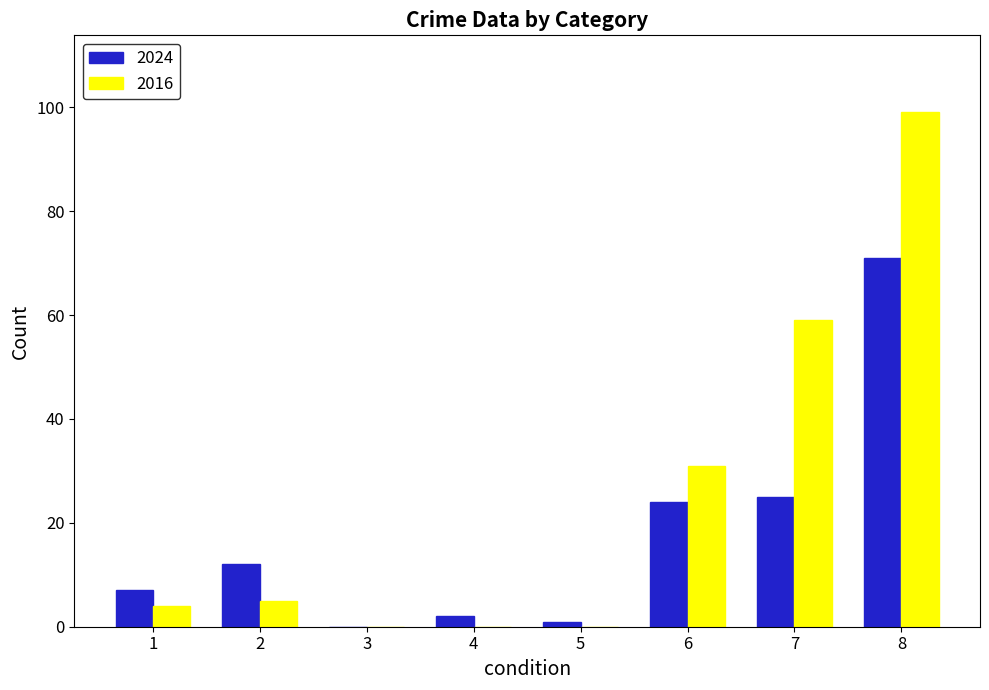

What is the sum of all 2016 values?

198